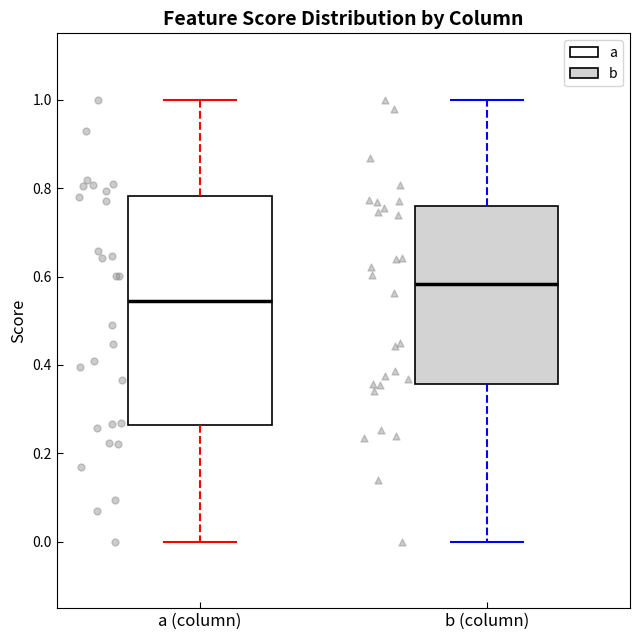

Which box's median line is the lowest?

a (column)